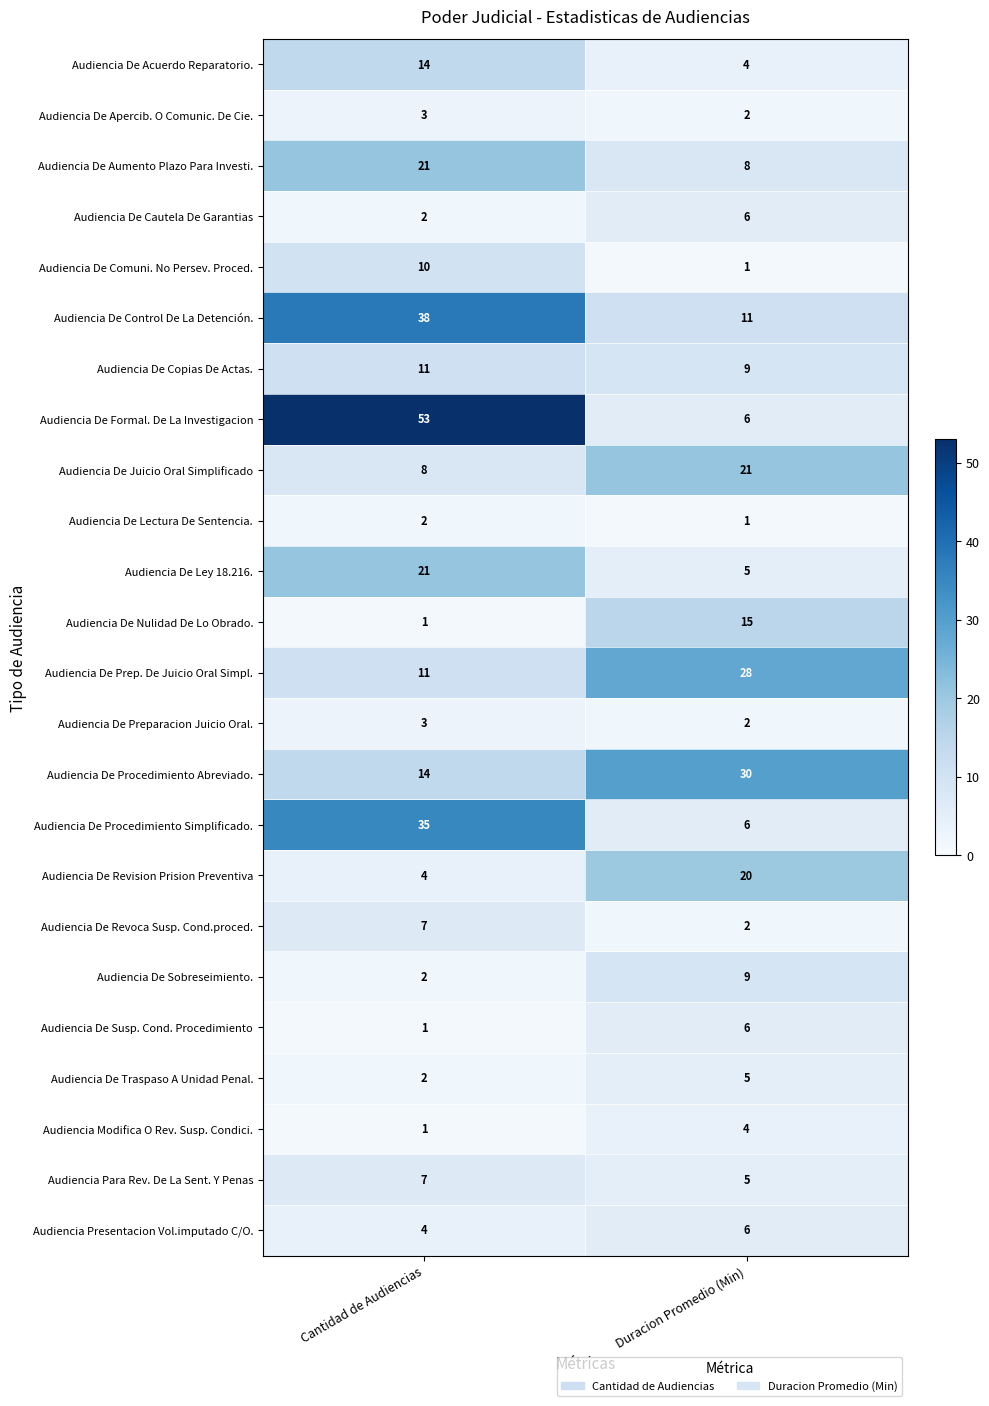

At which category is the sum across all series the highest?

Cantidad de Audiencias